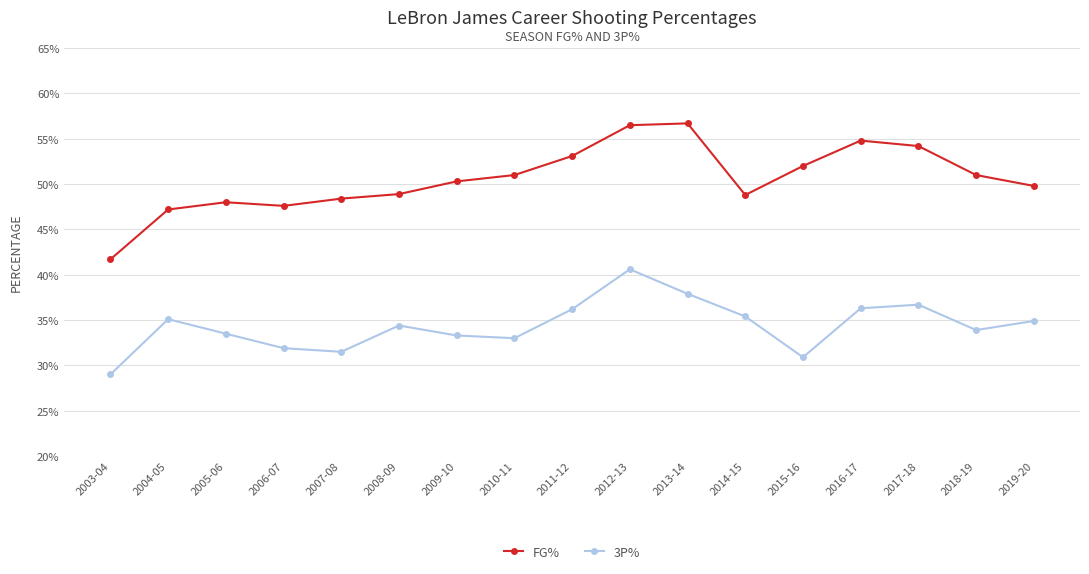

What is the smallest value displayed?

0.3